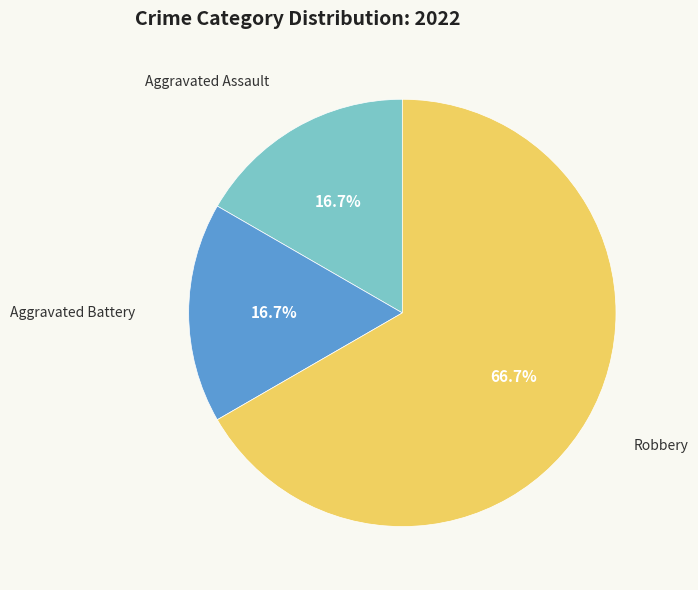

What is the largest slice in the pie chart?

Robbery